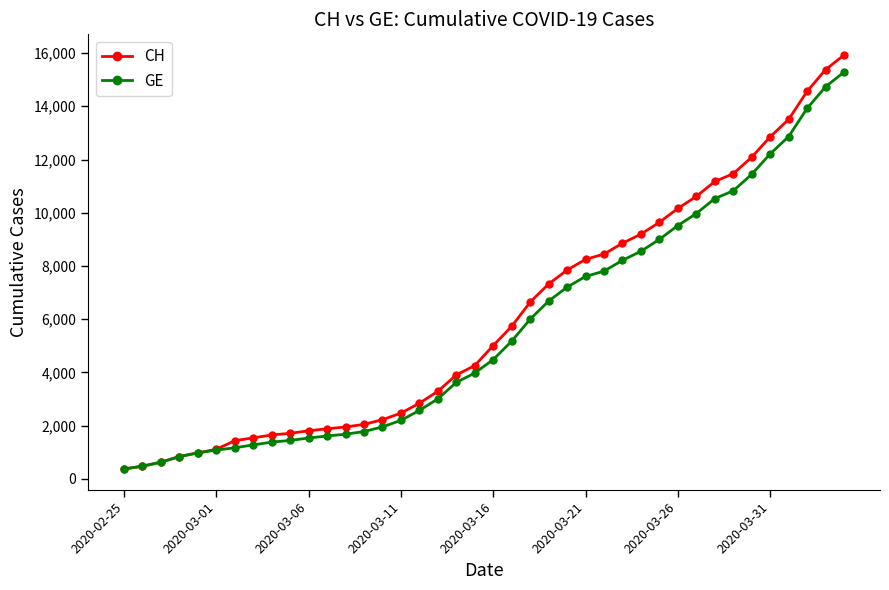

Which series has the widest spread of values?

CH